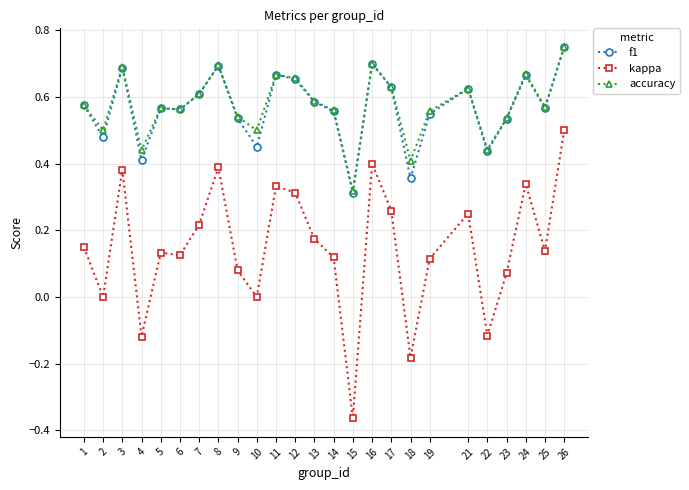

The kappa series shows 0.6 at 11. True or false?

False